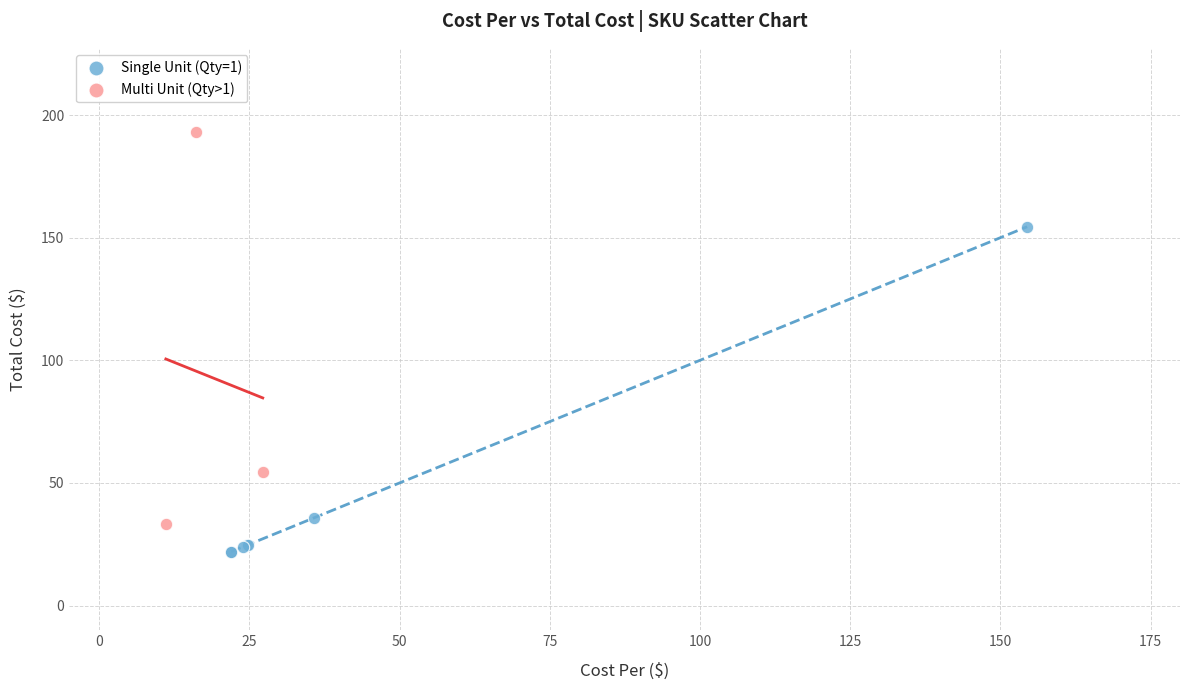

Which series has the largest Y range (max minus min)?

Multi Unit (Qty>1)